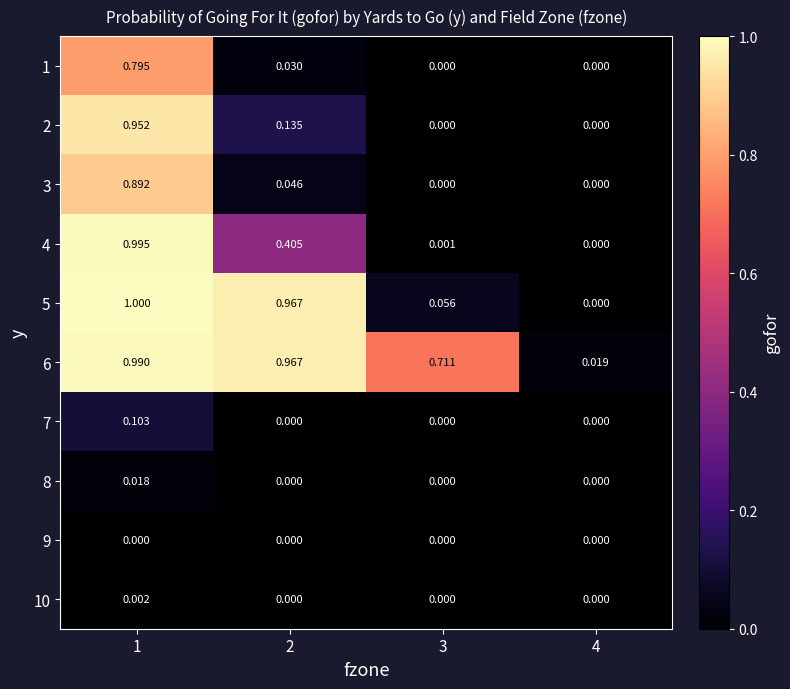

Is the value of 1 at 3 greater than the value of 3 at 2?

No